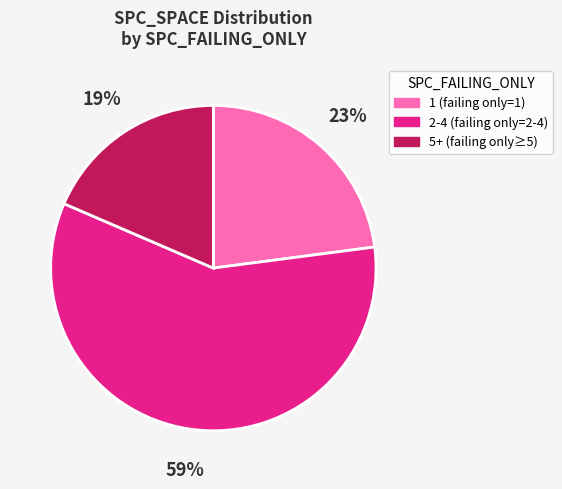

Does any single category account for the majority?

Yes